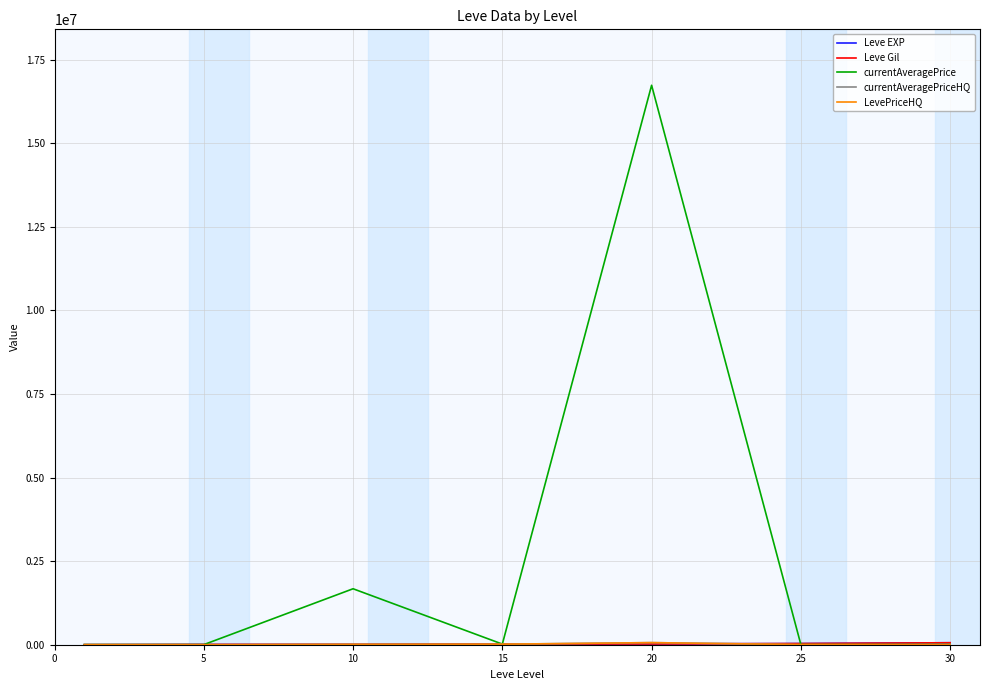

Is this an area chart (filled region under the line)?

No